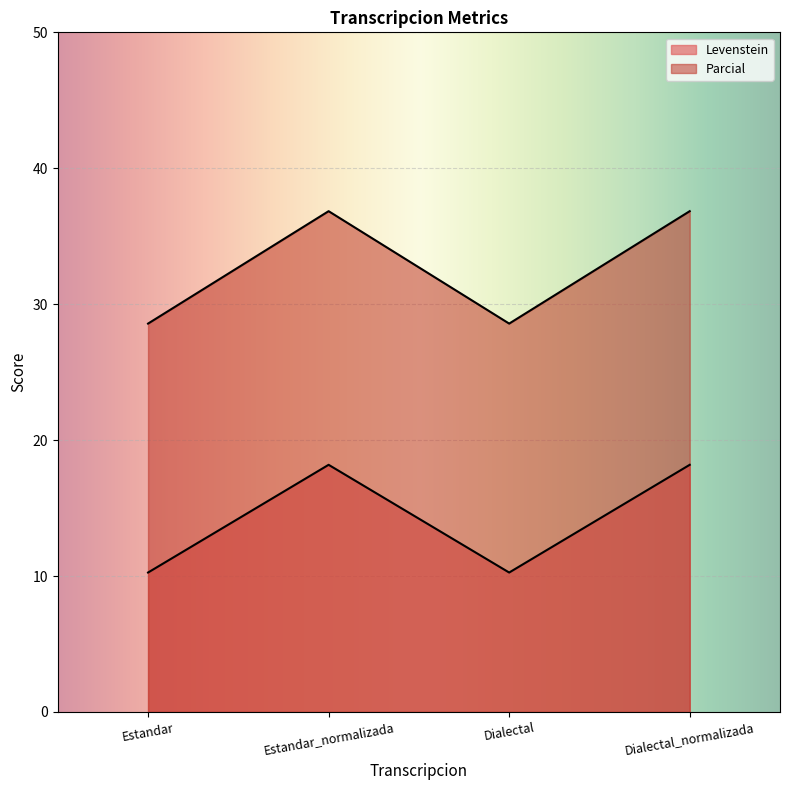

How many data points does each series have?

4